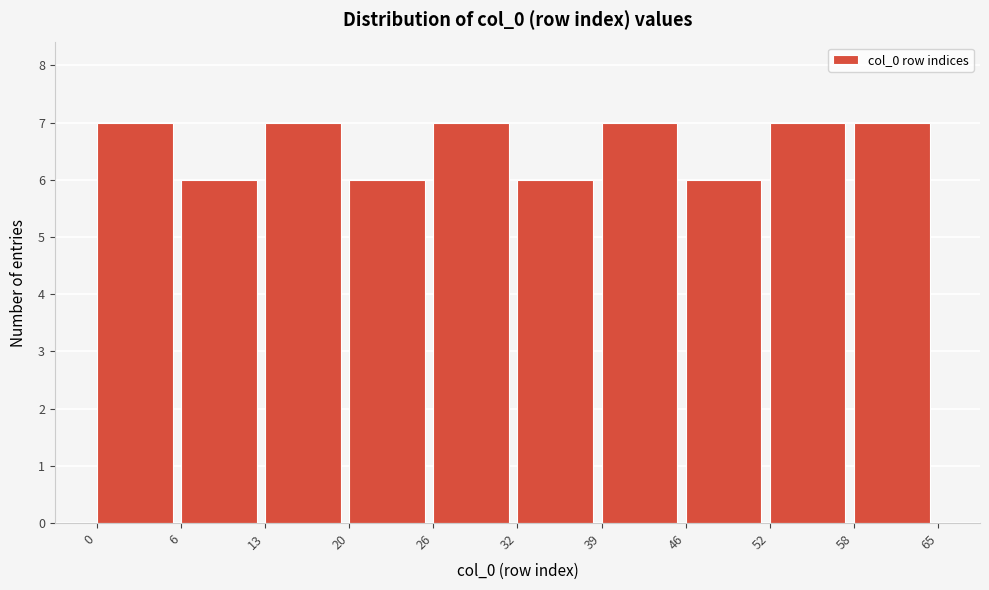

Reading left to right, list every bar in this chart as the range it spans on the x-axis followed by its height. The values are not printed on the chart, so give them approximately, as read against the axis.

0 to 6: 7
6 to 13: 6
13 to 20: 7
20 to 26: 6
26 to 32: 7
32 to 39: 6
39 to 46: 7
46 to 52: 6
52 to 58: 7
58 to 65: 7